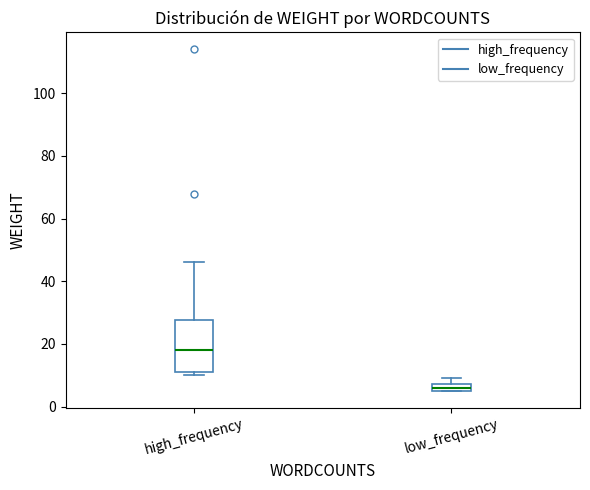

Comparing the boxes themselves (not the whiskers), which one is the tallest?

high_frequency